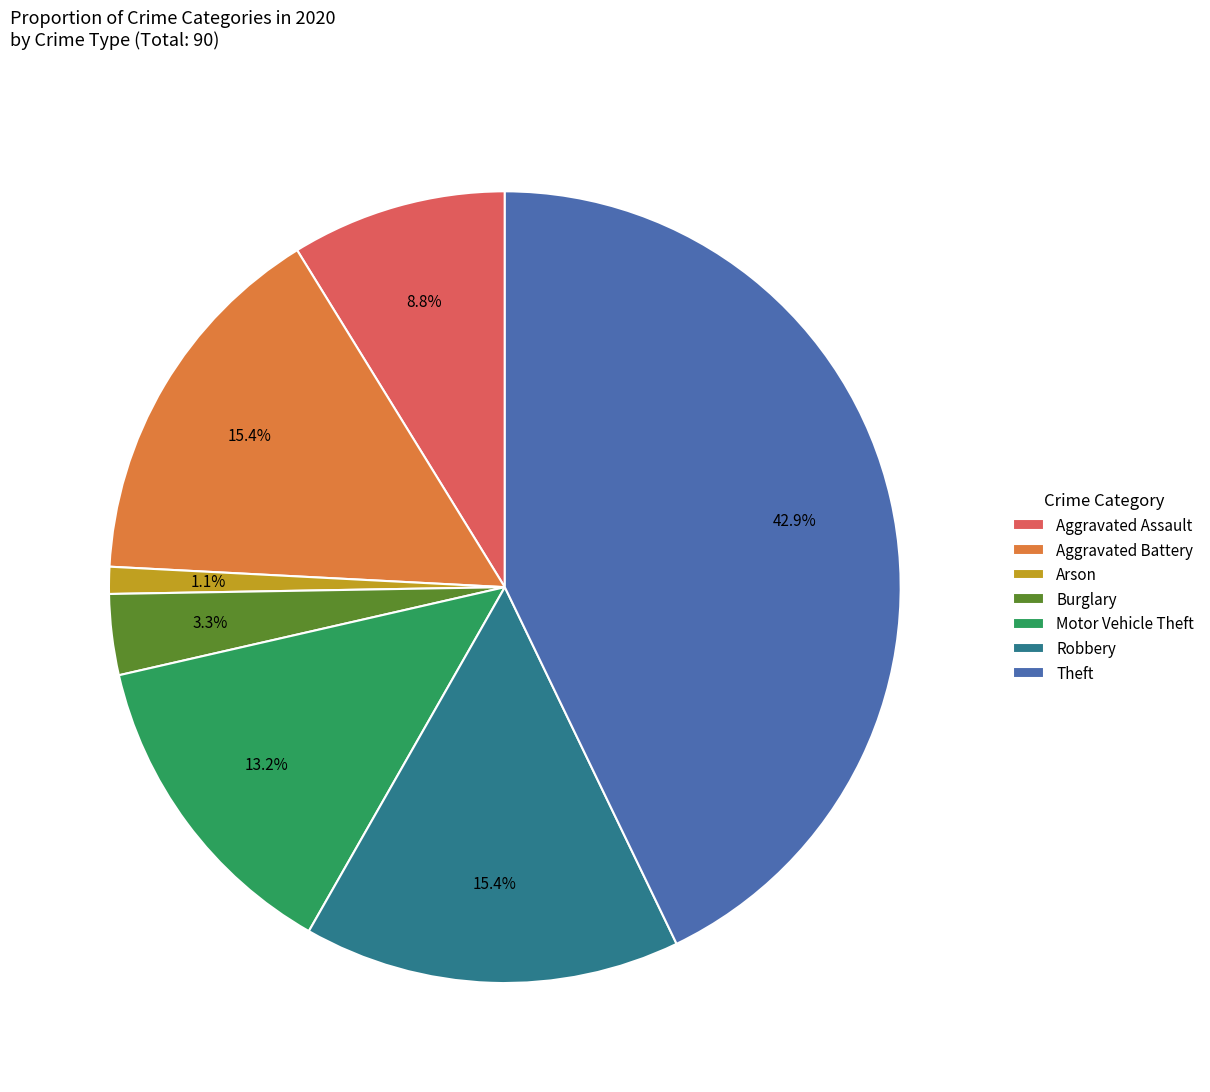

Is there a majority slice in this chart?

No